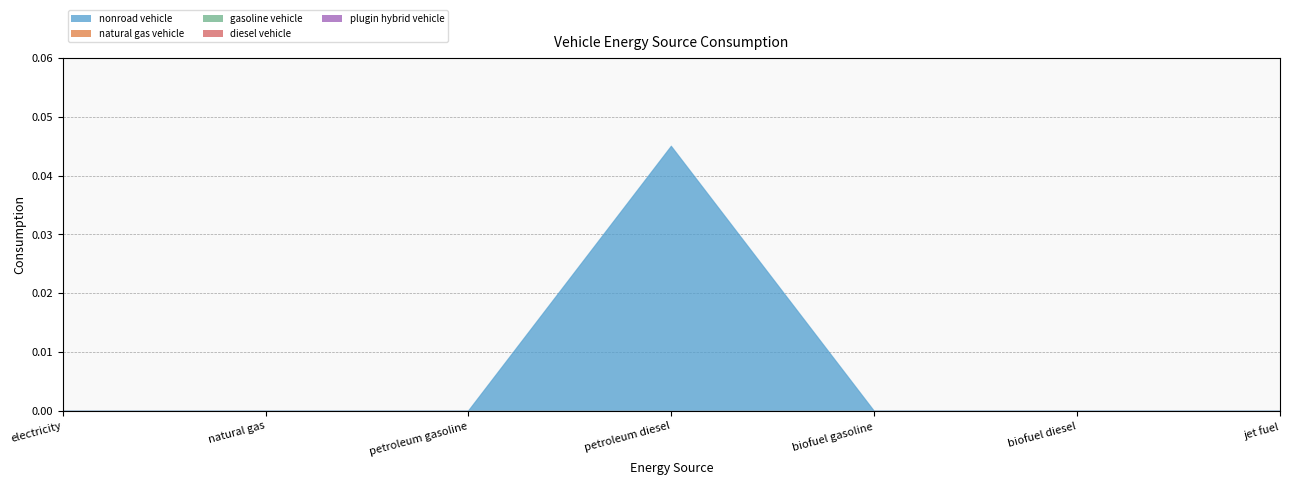

Does the chart have visible grid lines?

Yes